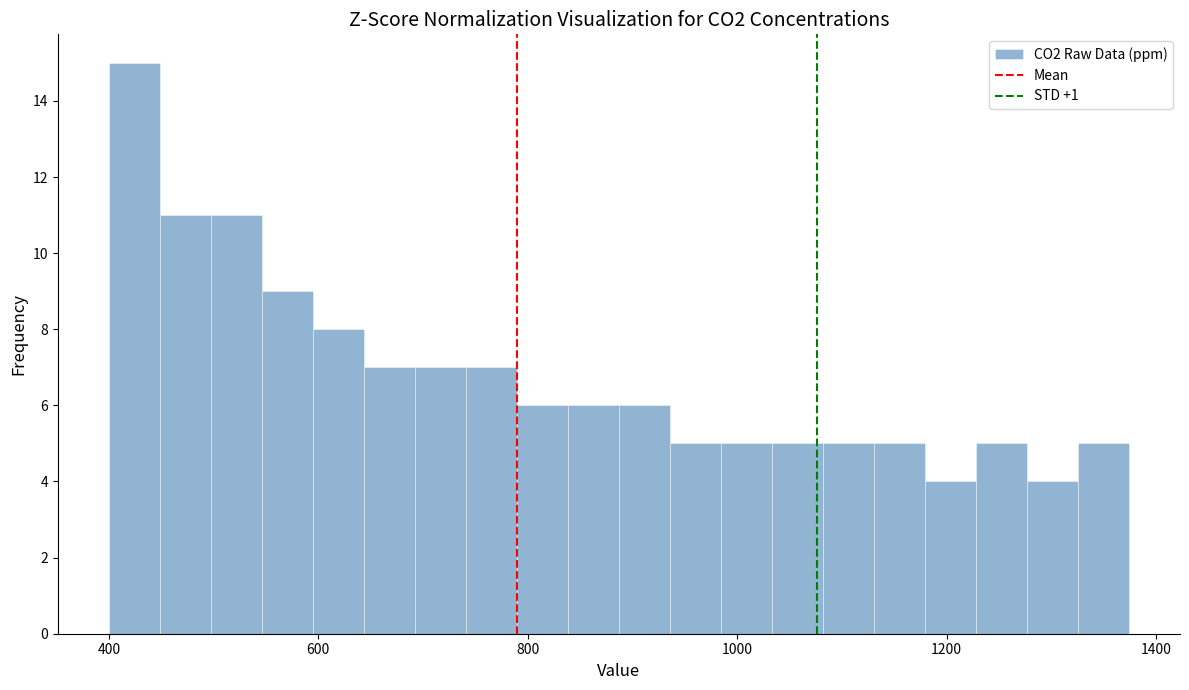

Read against the x-axis, roughly where is the centre of the tallest bar?

420